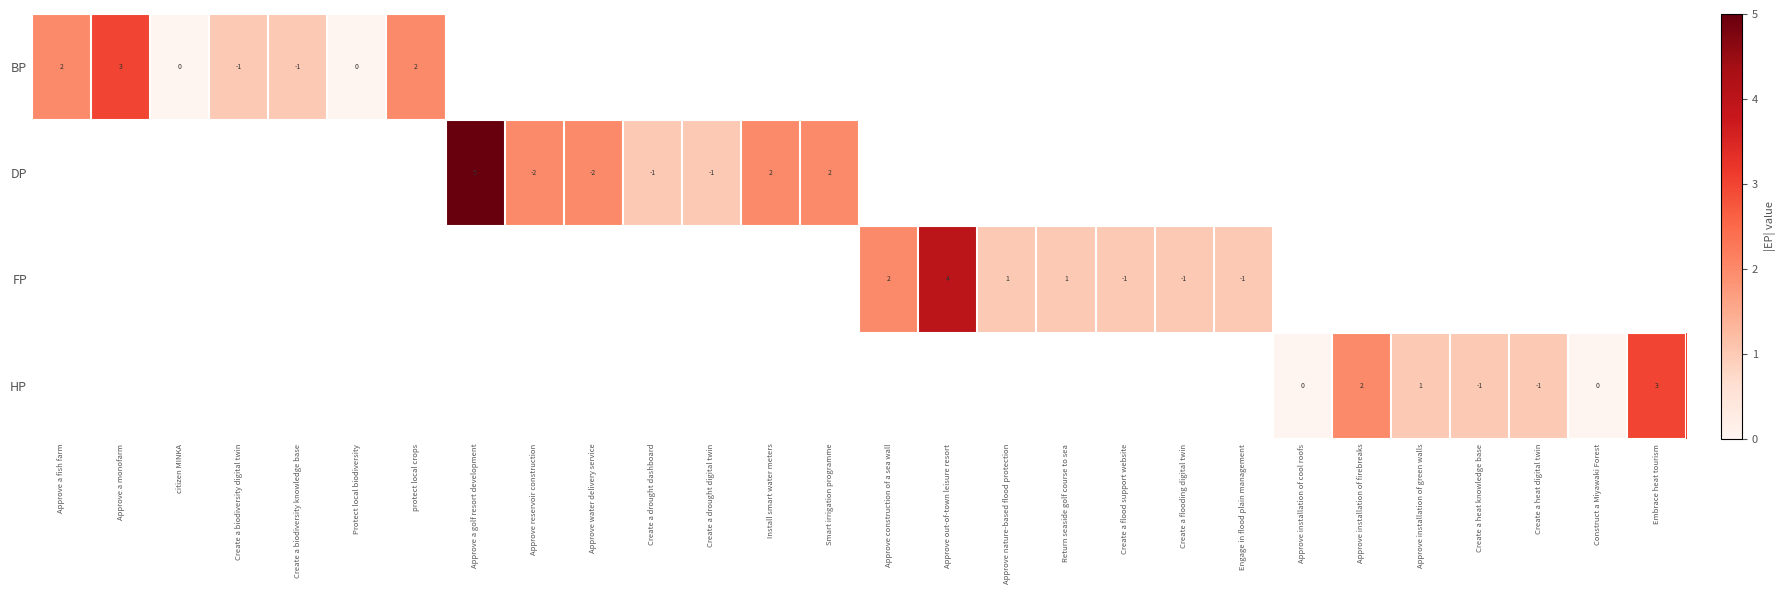

What is the difference between the second highest and second lowest values in the FP series?

1.0